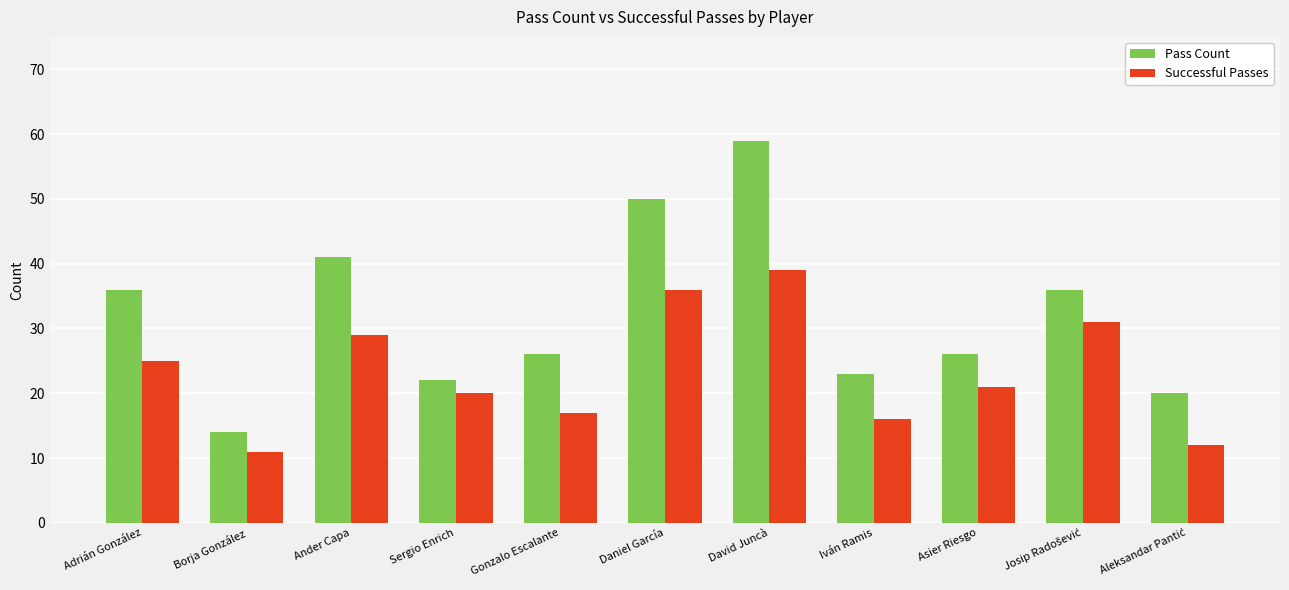

List the series in order of their peak value, highest first.

Pass Count, Successful Passes